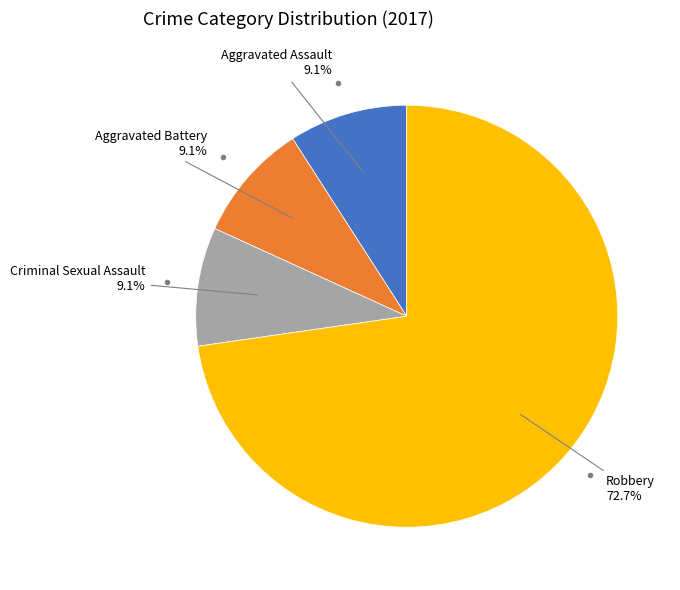

Does any single category account for the majority?

Yes